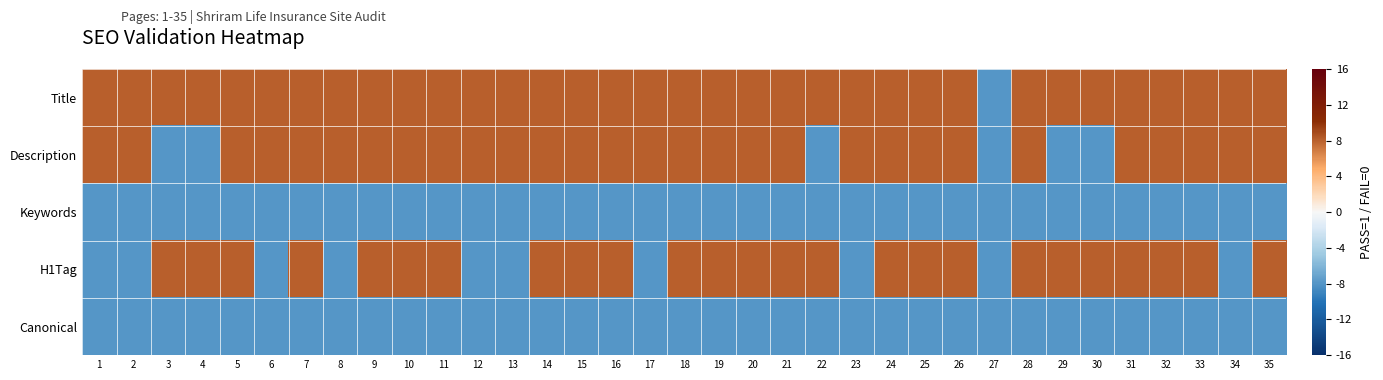

How many categories are shown in the chart?

35